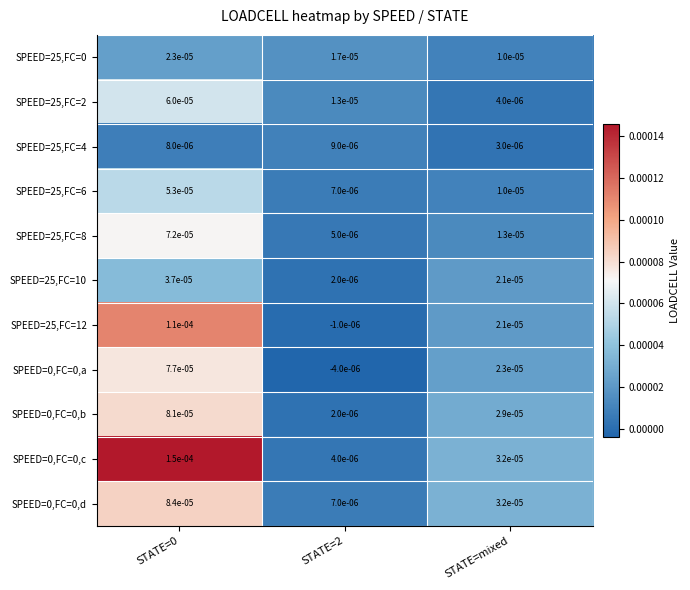

Is the value of SPEED=25,FC=4 at STATE=2 greater than the value of SPEED=25,FC=10 at STATE=2?

Yes